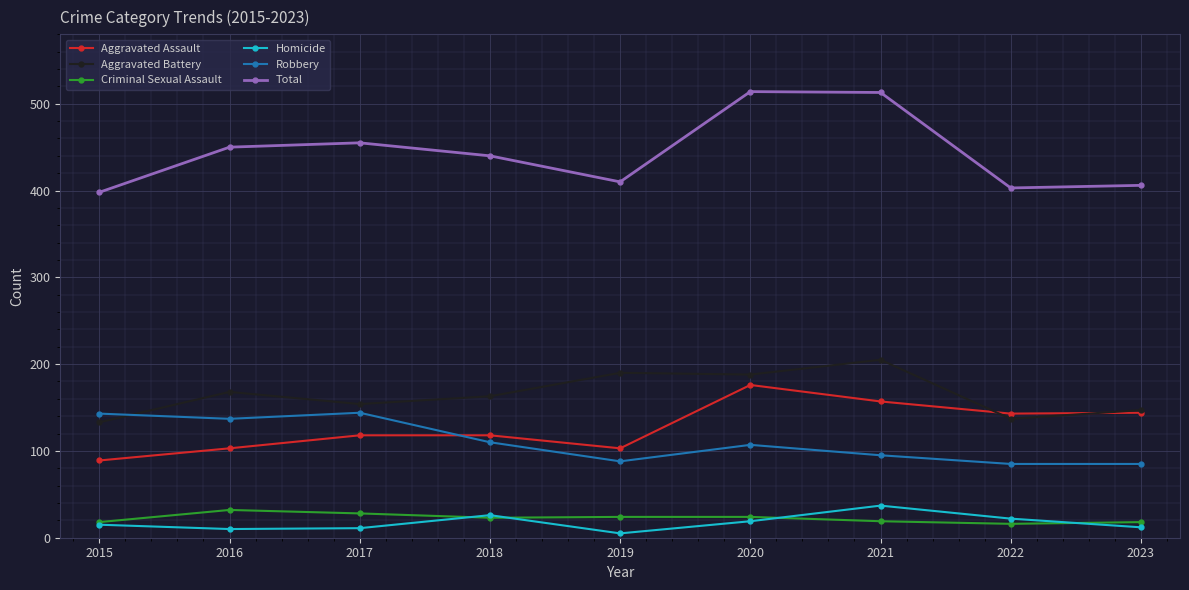

What is the sum of all Aggravated Battery values?

1485